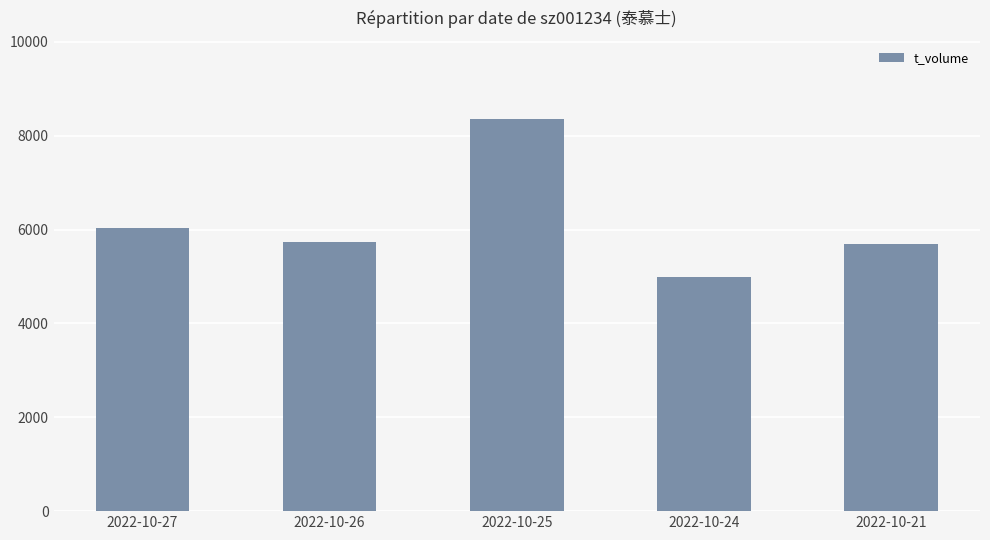

The value at 2022-10-24 is 7255. True or false?

False